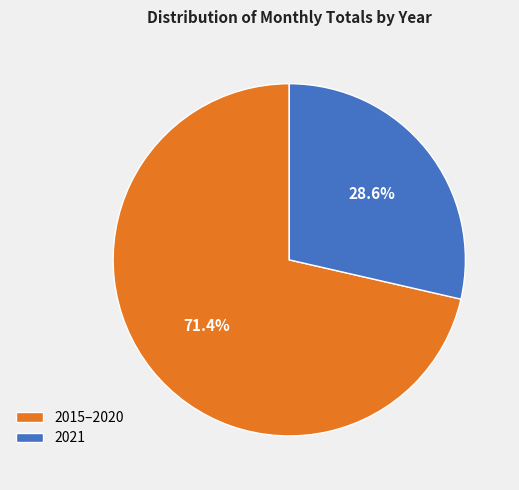

What percentage is NOT represented by 2015–2020?

28.6%